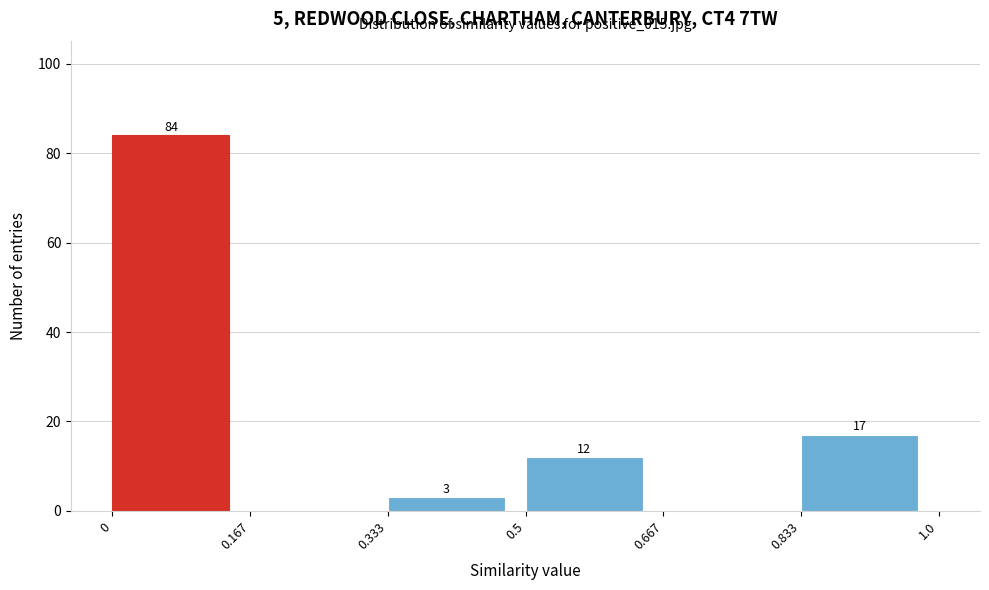

Which range on the x-axis has the tallest bar?

0 to 0.167